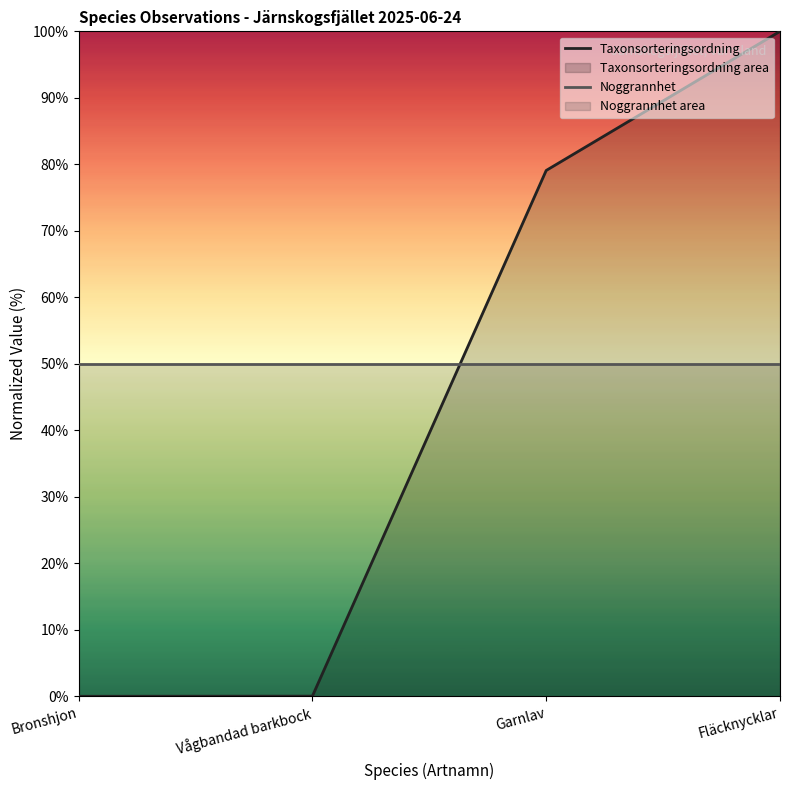

Rank the series at Garnlav from lowest to highest value.

Noggrannhet, Taxonsorteringsordning